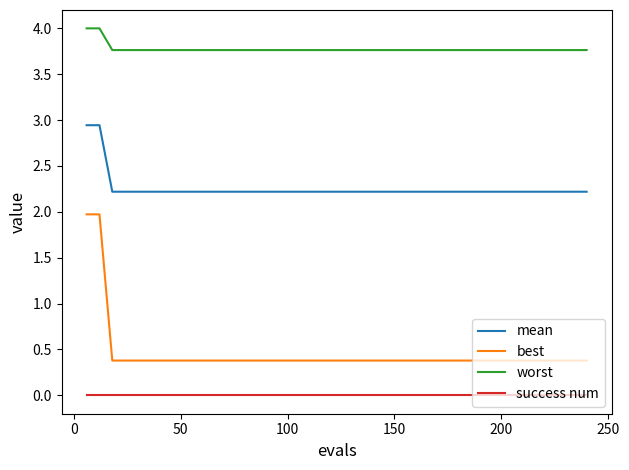

List the series in order of their peak value, lowest first.

success num, best, mean, worst